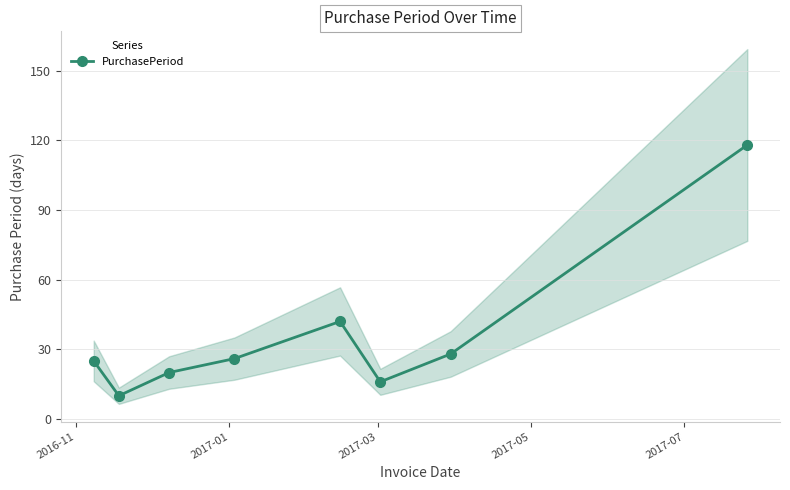

What is the lowest value of the PurchasePeriod series?

10